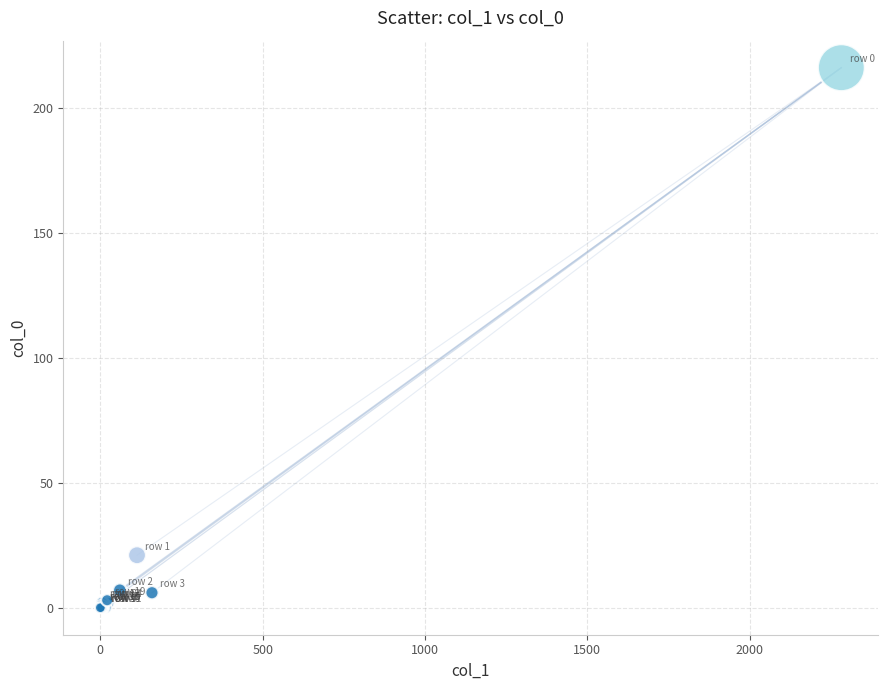

What Y value in the scatter plot is closest to 108?

21